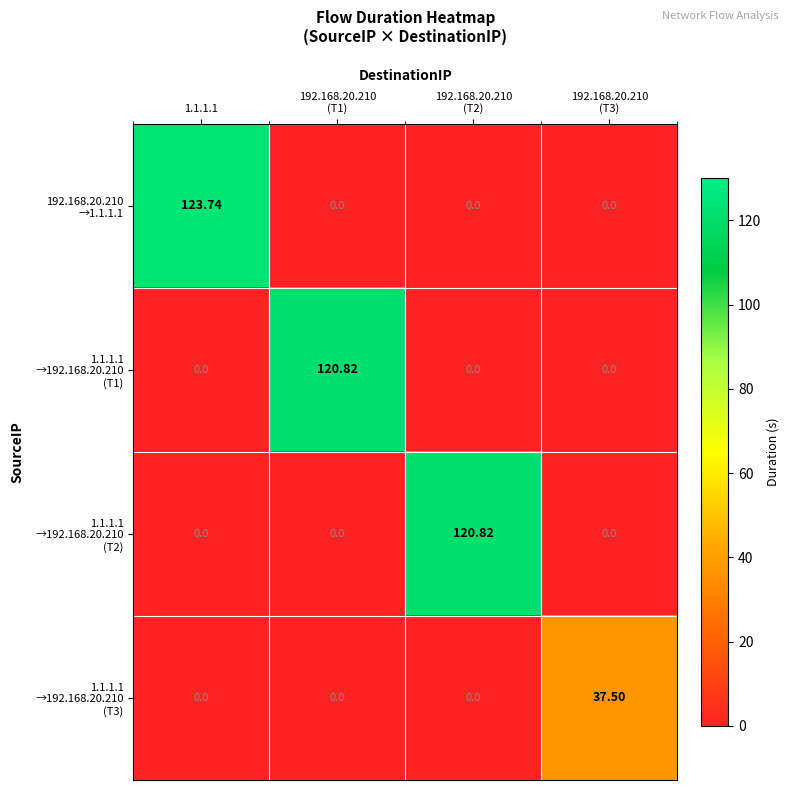

How many categories are shown in the chart?

4